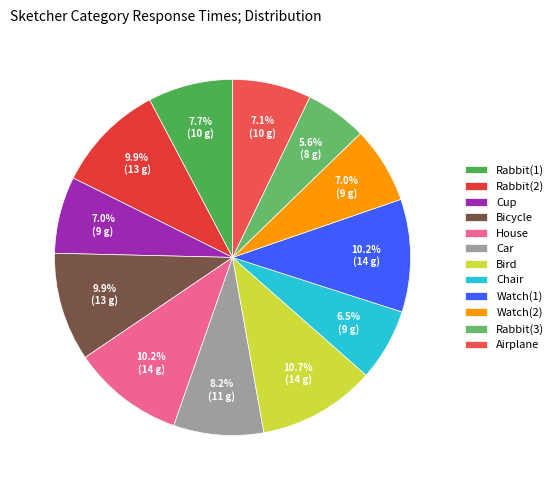

To the nearest percent, what is the combined percentage of Watch(2) and Bicycle?

17%